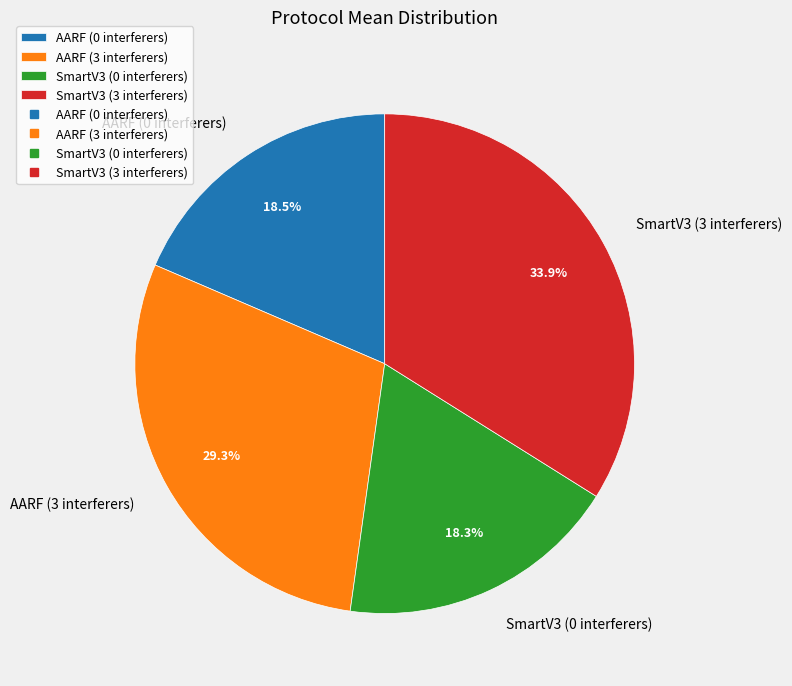

True or false: SmartV3 (0 interferers) accounts for 18% of the total.

True